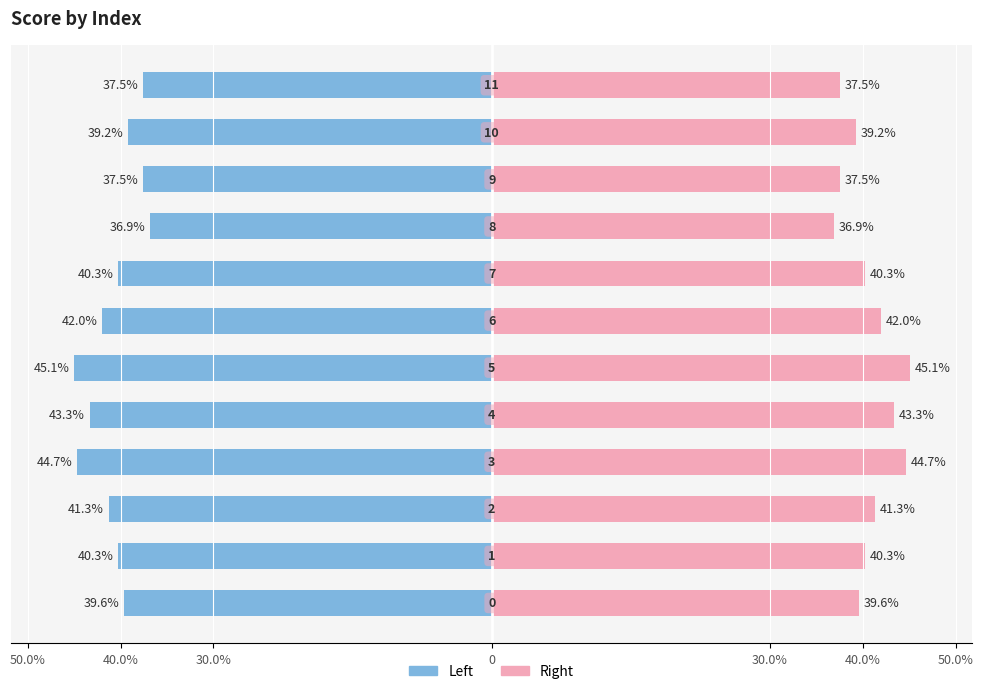

Reading right to left, list all the values displayed in this chart.

Left (score): -0.4	-0.4	-0.4	-0.4	-0.4	-0.4	-0.5	-0.4	-0.4	-0.4	-0.4	-0.4
Right (score): 0.4	0.4	0.4	0.4	0.4	0.4	0.5	0.4	0.4	0.4	0.4	0.4